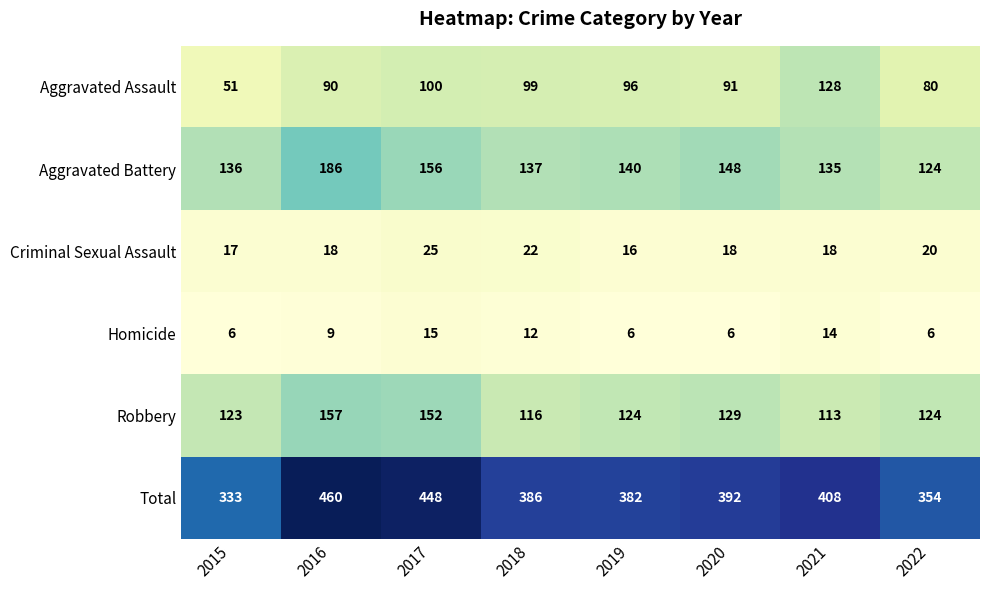

True or false: Aggravated Battery has a value of 186 at 2016.

True